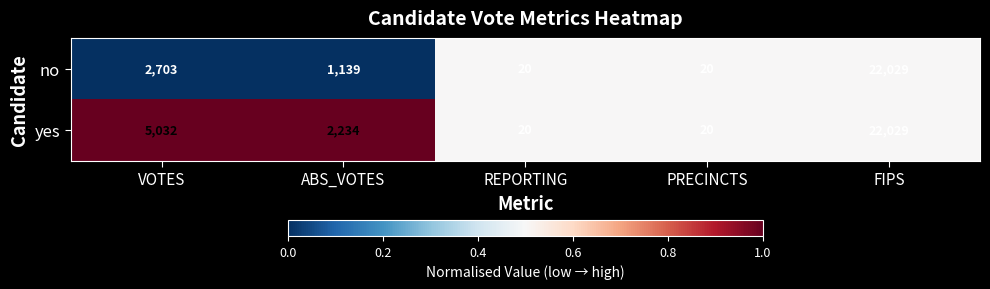

What is the difference between the highest and lowest values at VOTES?

2329